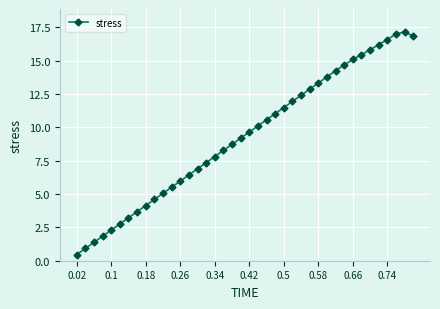

What is the minimum value shown in the chart?

0.5